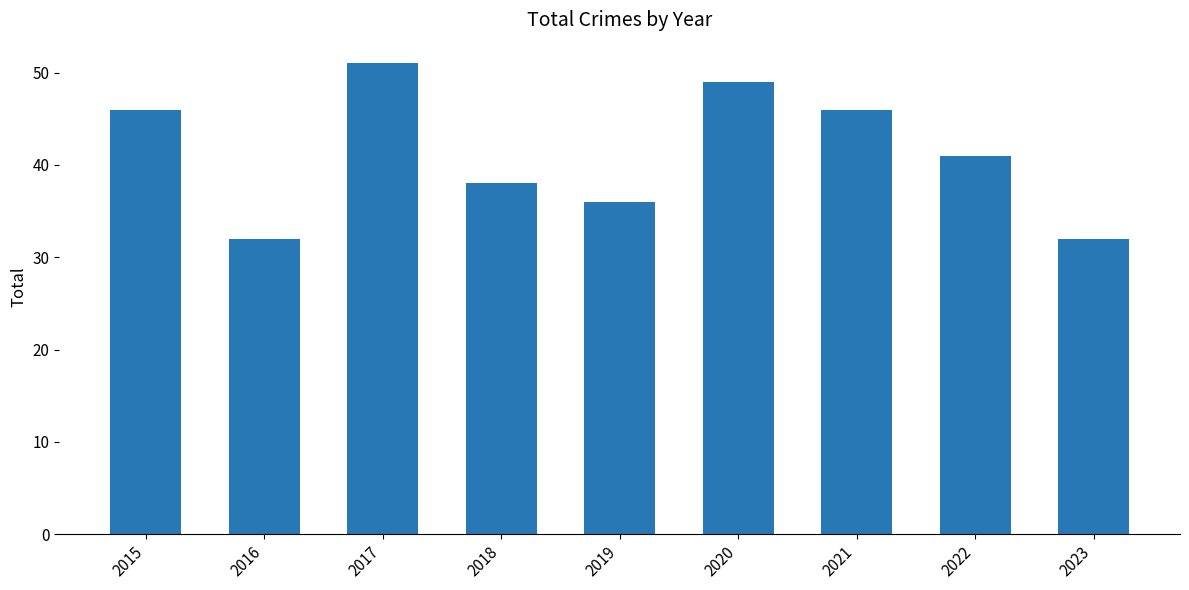

The chart shows a value of 51 at 2017. True or false?

True